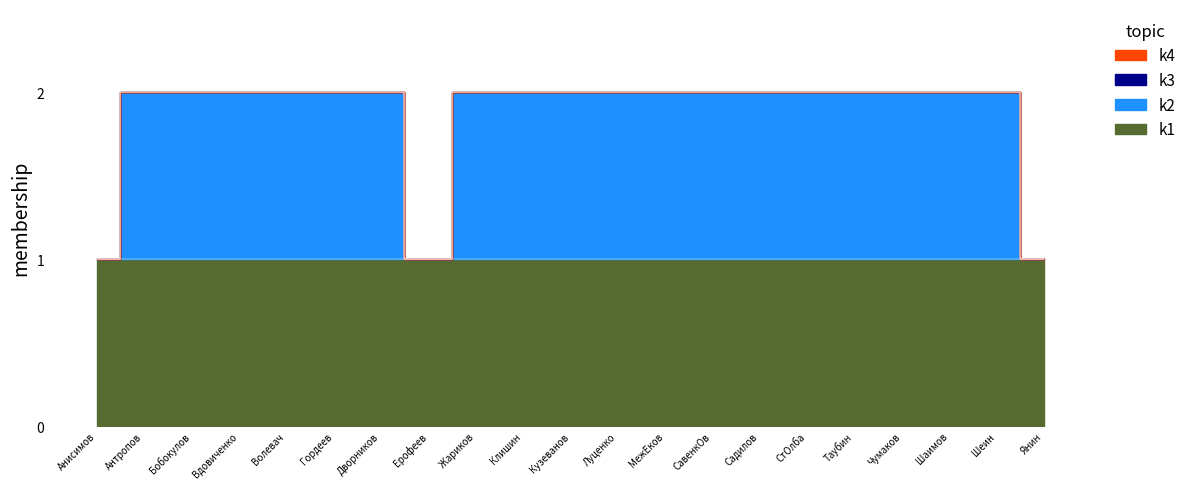

What is the sum of all k1 values?

21